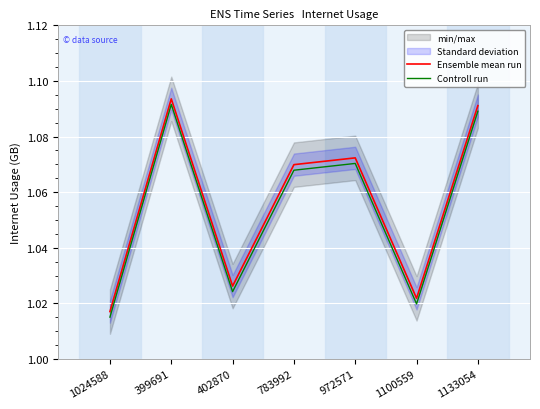

In Controll run, how many points are lower than both neighbors (excluding endpoints)?

2